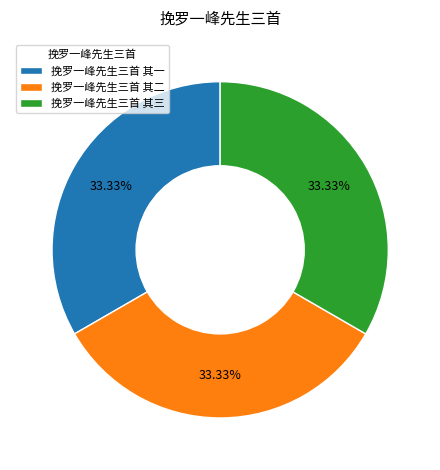

How many segments does this pie chart have?

3